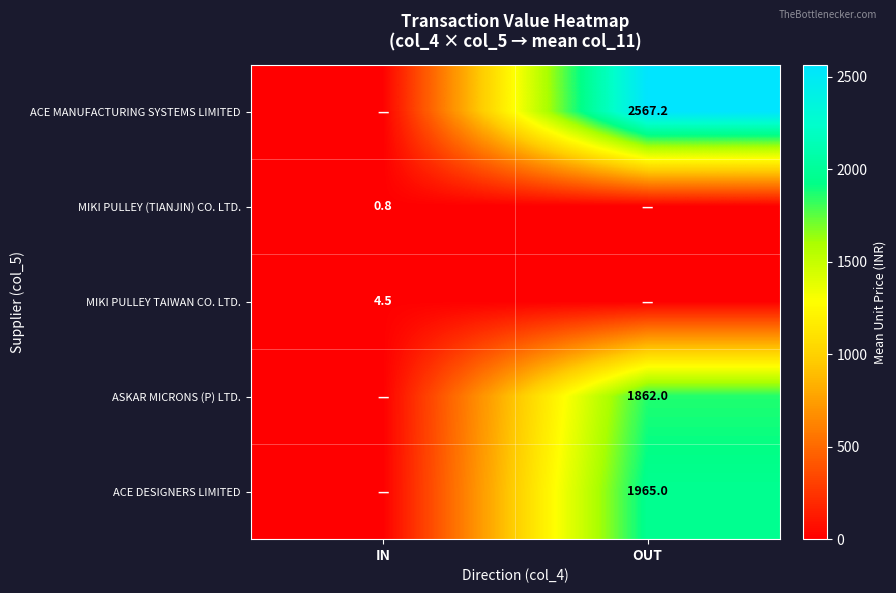

The value of ASKAR MICRONS (P) LTD. at OUT is 1862.0. True or false?

True